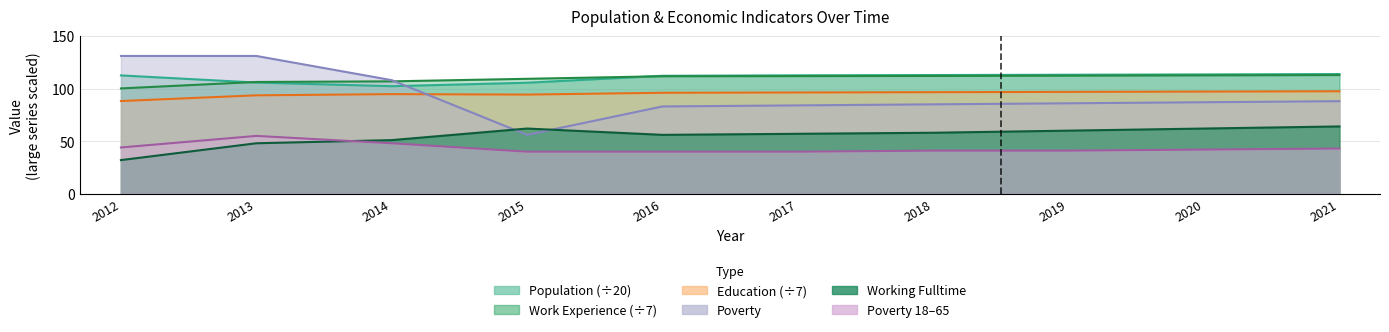

What is the spread (max minus min) of values at 2016?

72.2